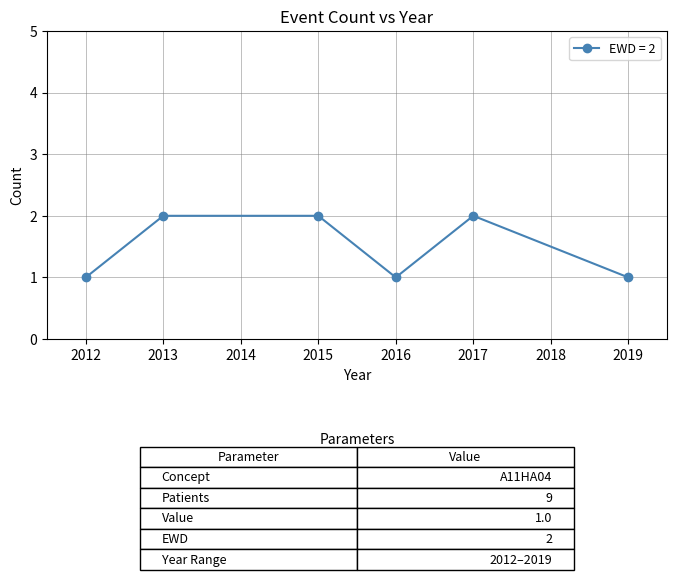

Read the value at 2017.

2